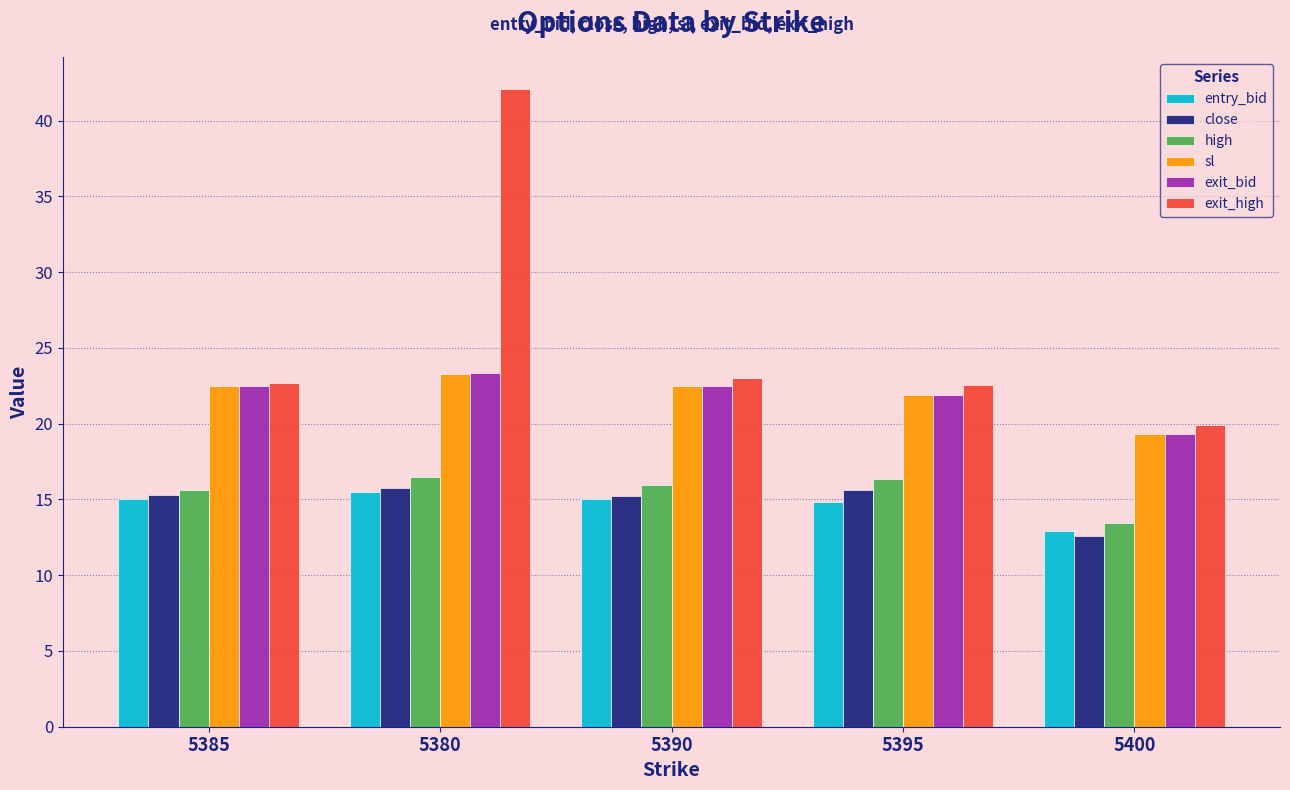

Which series has the largest total across all categories?

exit_high